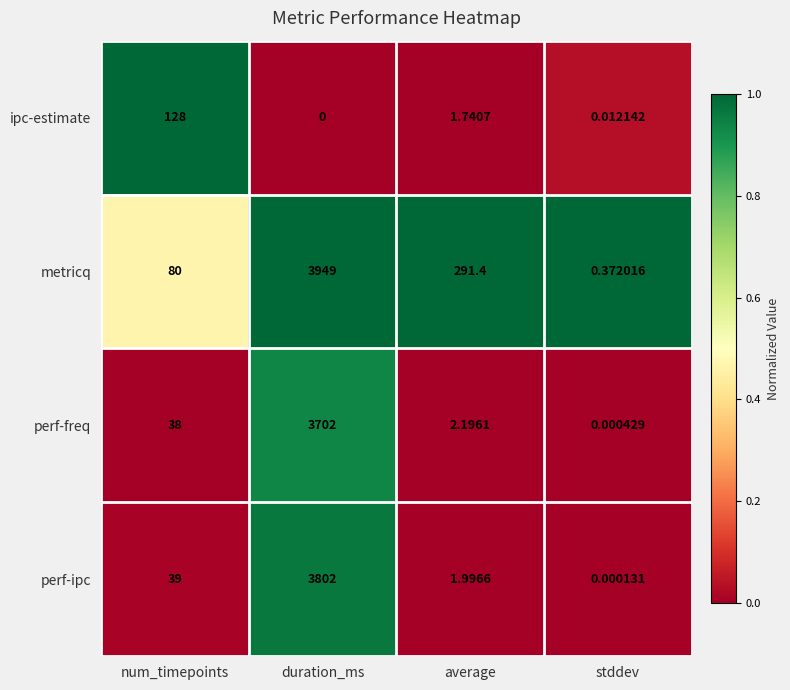

At which label is perf-ipc closest to 1901?

num_timepoints